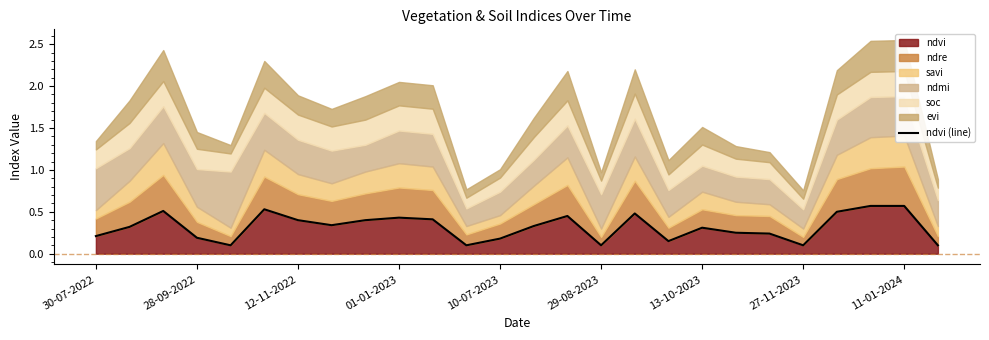

Is it true that ndvi equals 0.1 at 27-11-2023?

True